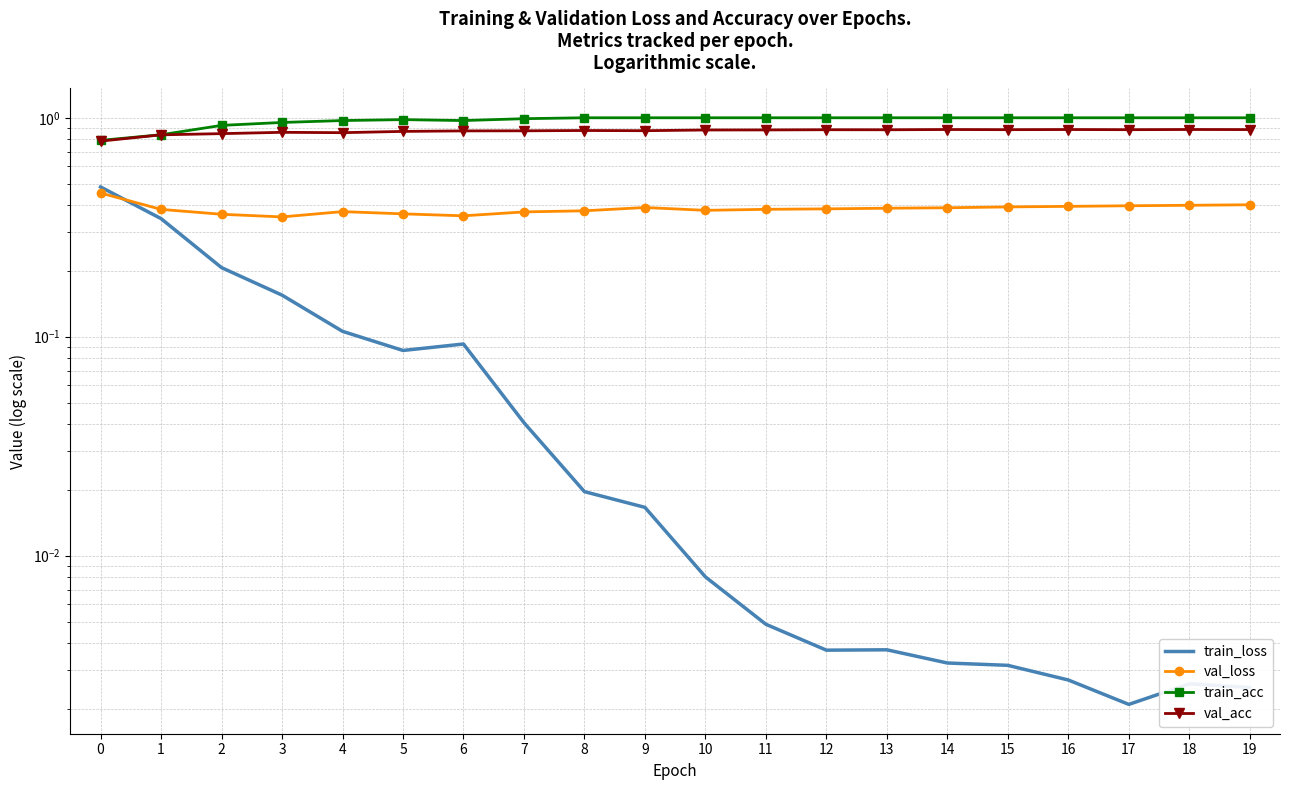

What is the difference between the highest and lowest values at 3?

0.8